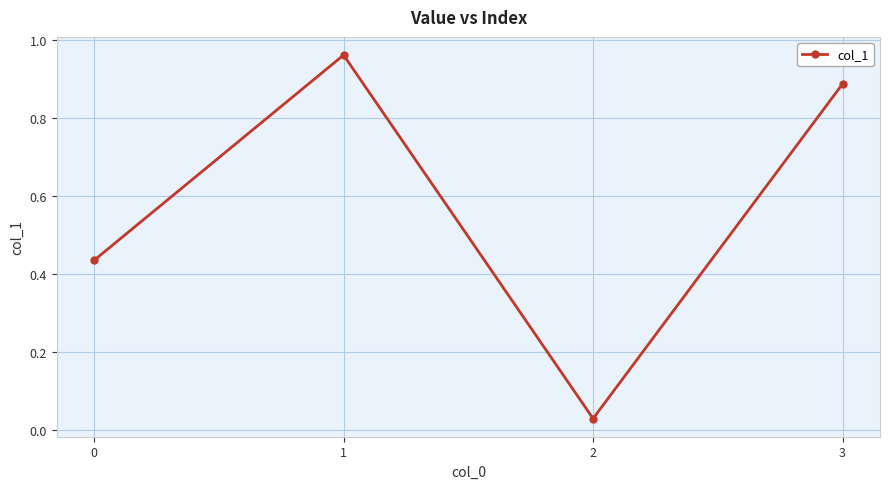

What is the sum of all values?

2.3